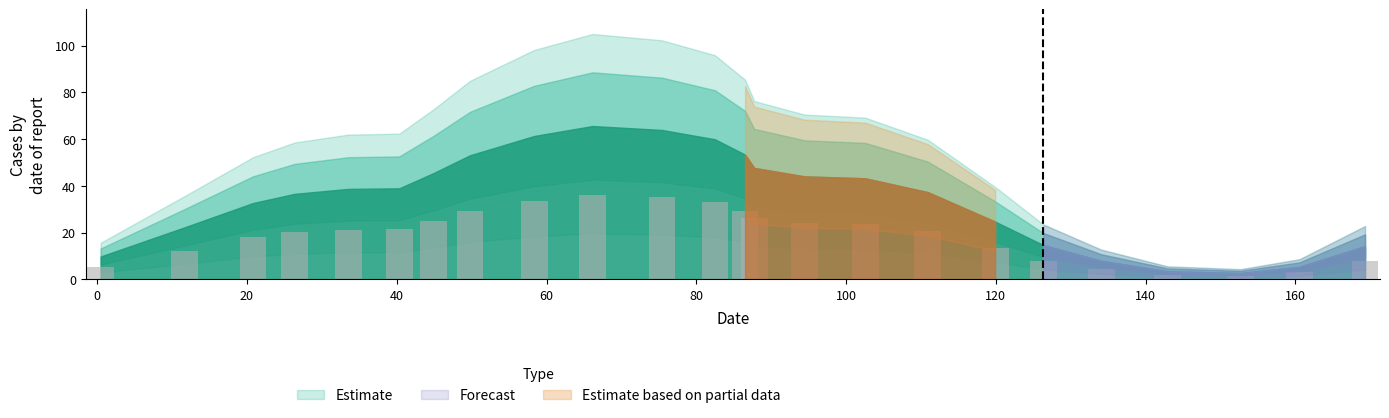

What is the difference between the second highest and second lowest values?

33.2